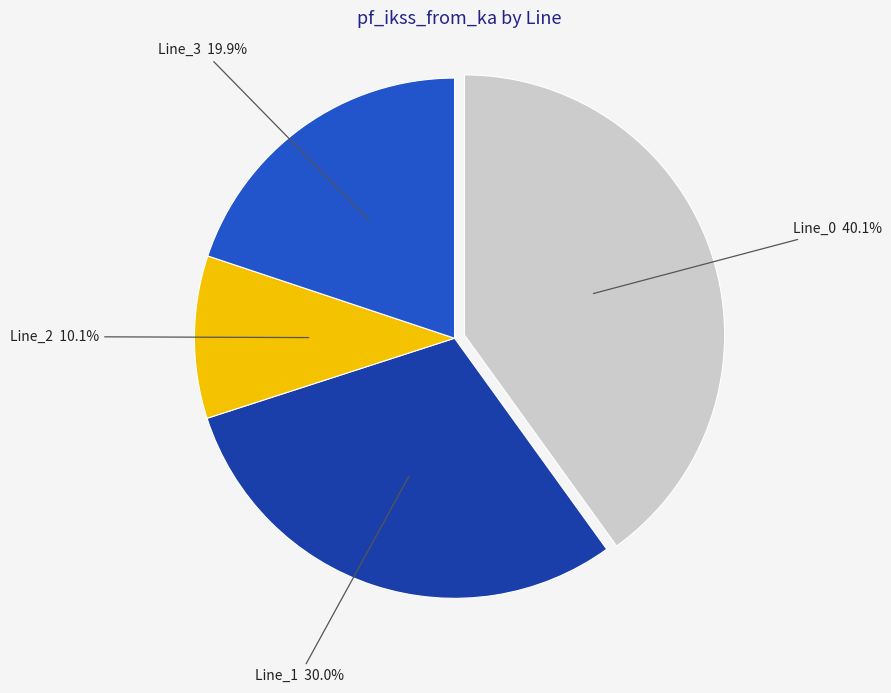

How many segments does this pie chart have?

4